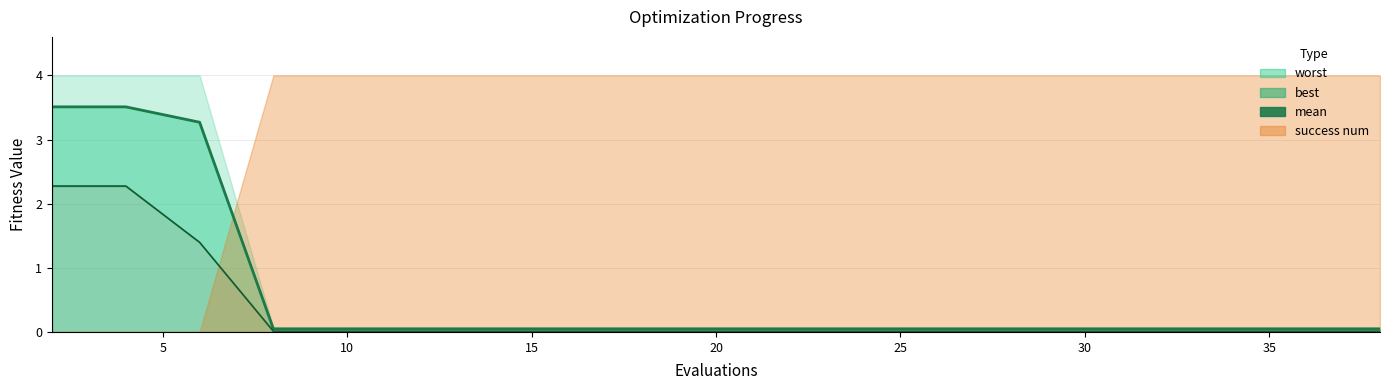

True or false: best has more than 0 interior local peaks.

False